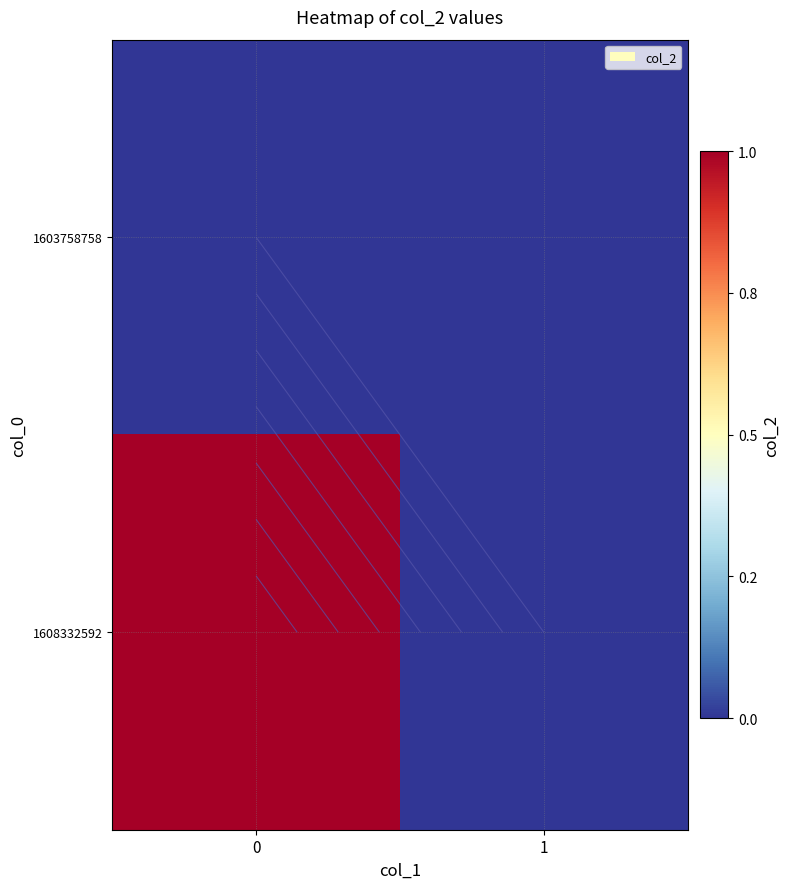

List the series in order of their peak value, lowest first.

1603758758, 1608332592